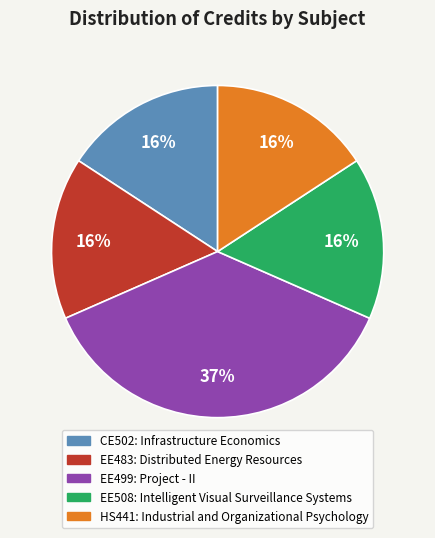

Does any single category account for the majority?

No